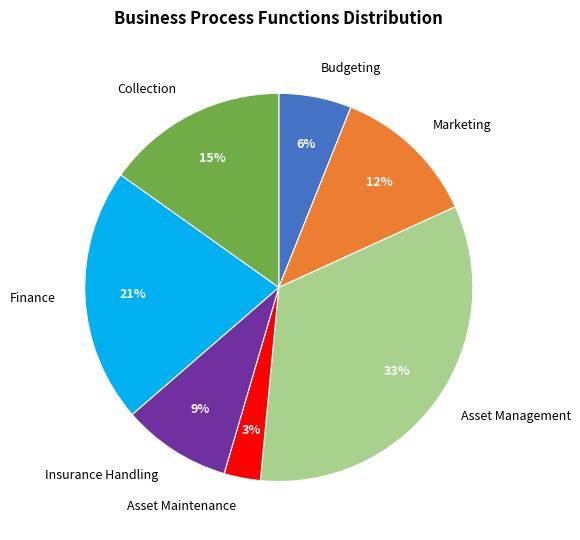

Does Finance account for over 50% of the chart?

No